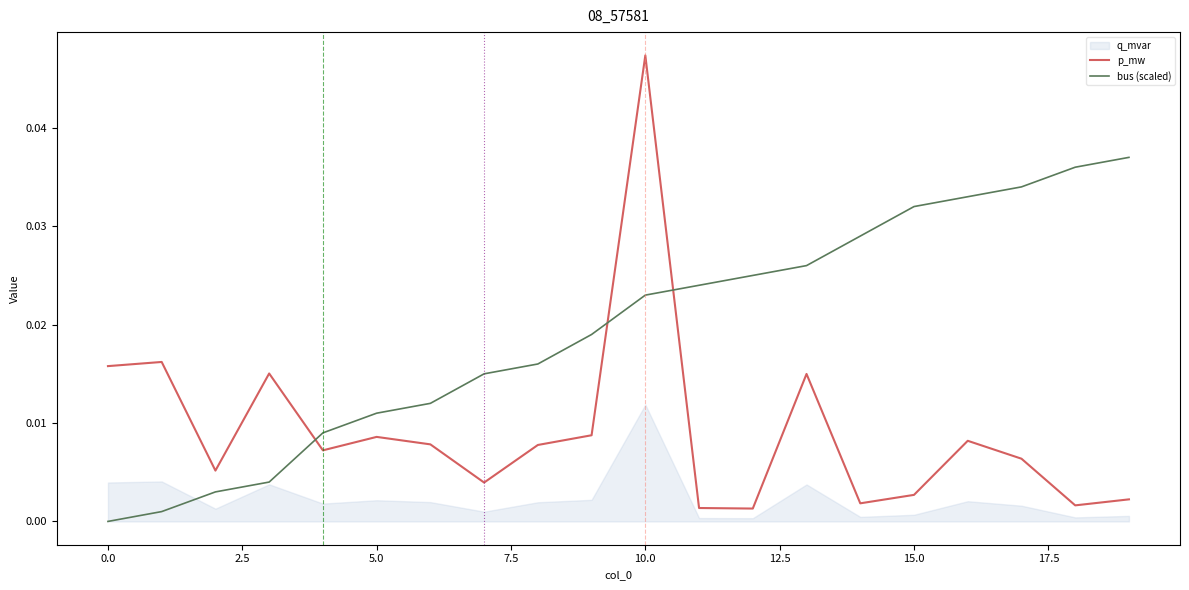

Does the chart have visible grid lines?

No